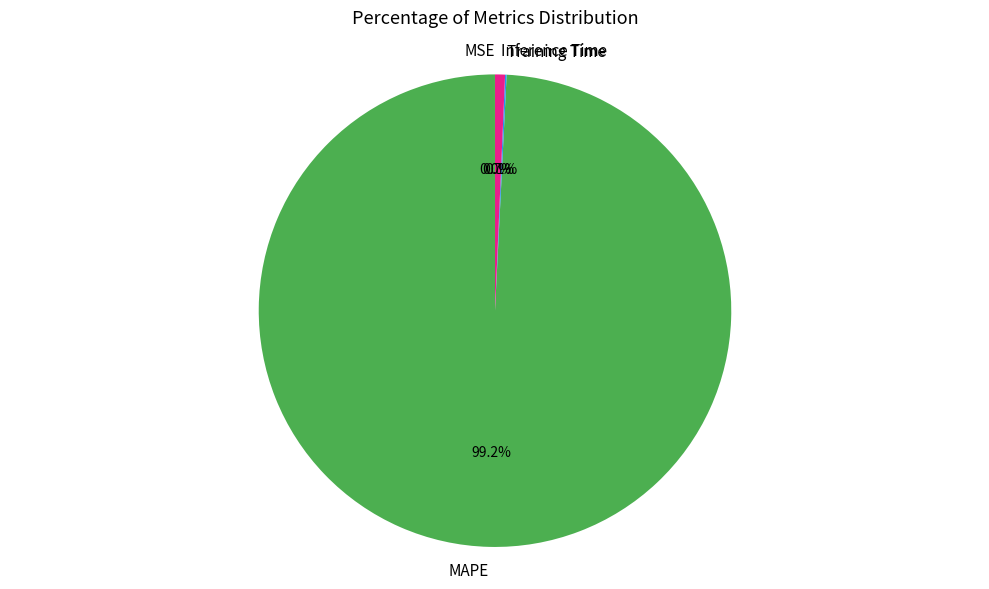

The MAPE slice represents 94% of the pie. True or false?

False